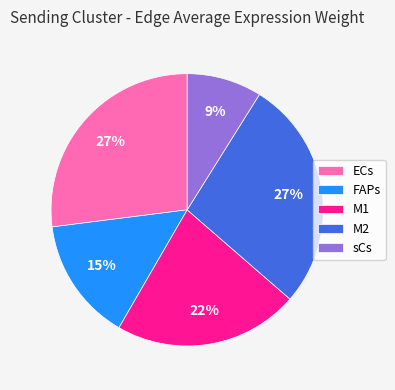

Which slice is the smallest?

sCs